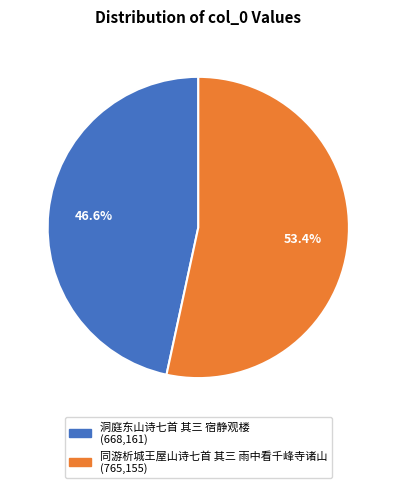

Is there any slice that represents more than half of the pie?

Yes